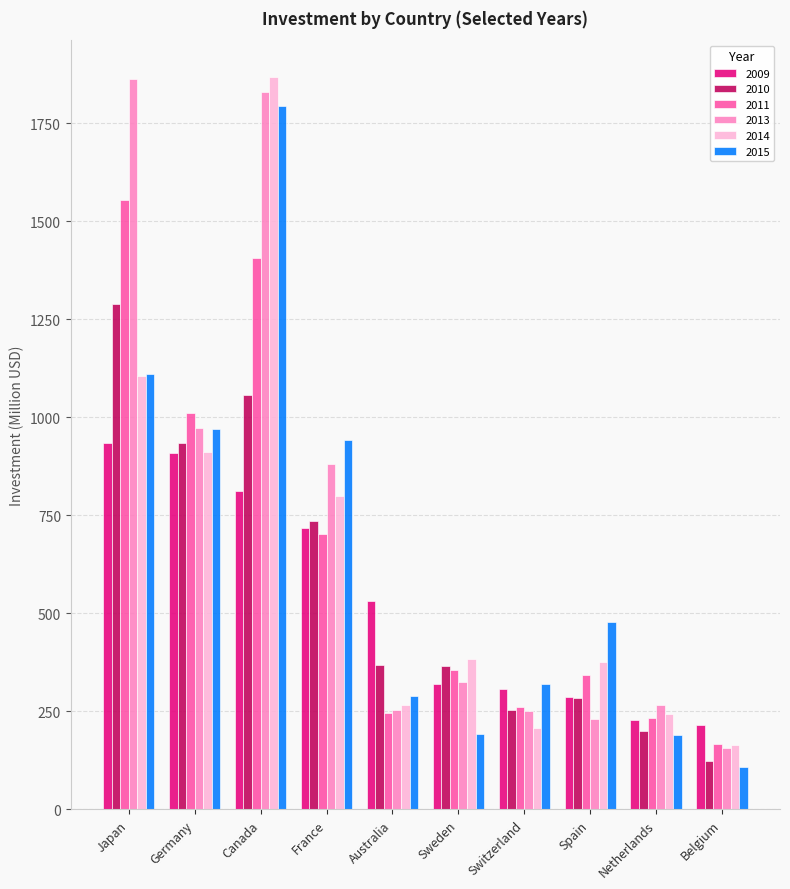

What are all the series names shown in the legend?

2009, 2010, 2011, 2013, 2014, 2015